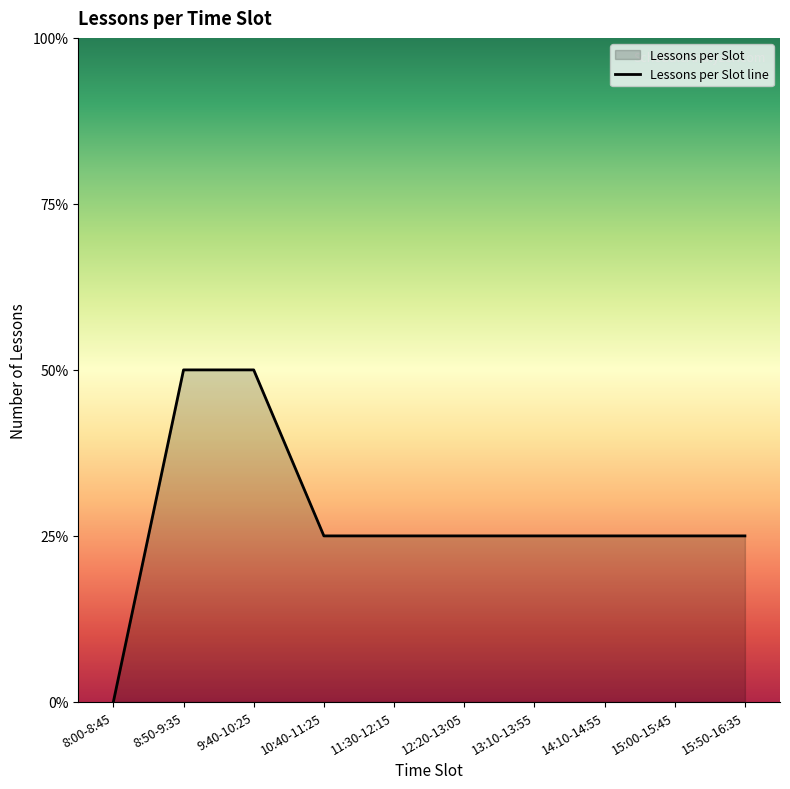

Does the chart display data point markers on the line(s)?

No